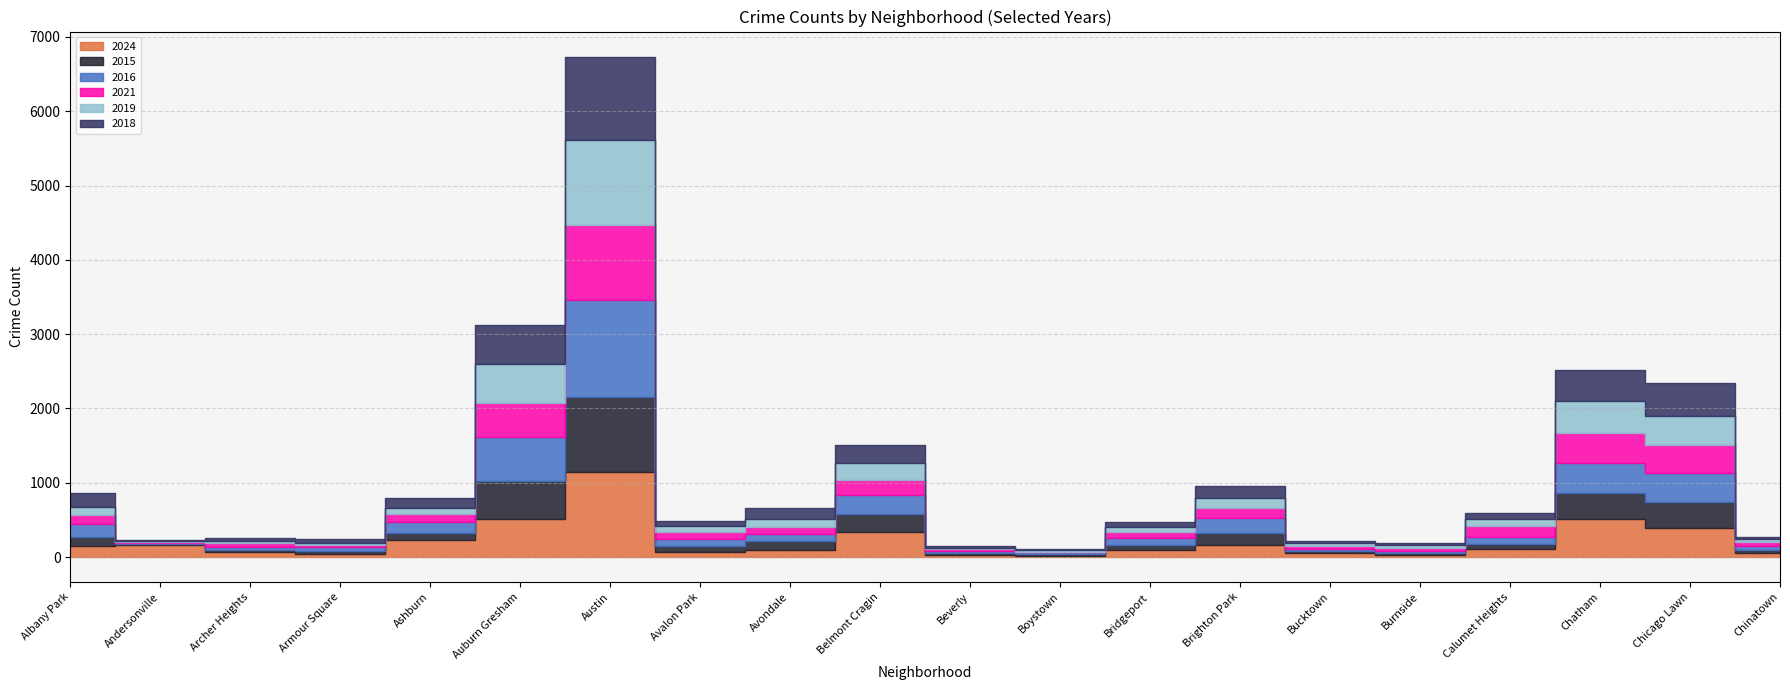

What is the greatest value displayed?

1305